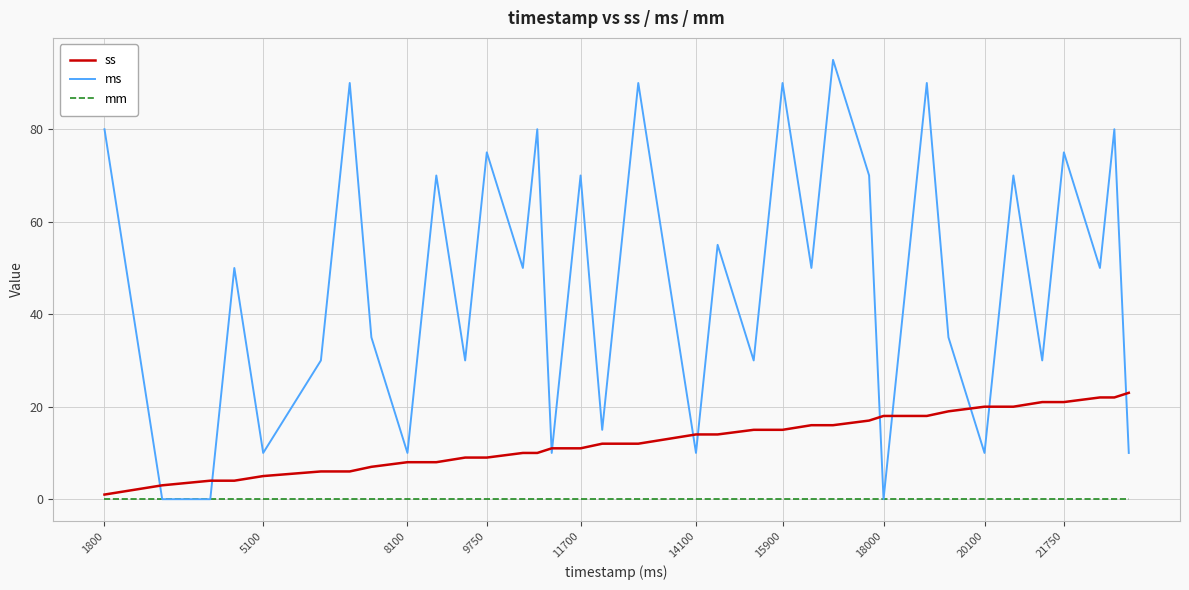

Which series has the largest total across all categories?

ms